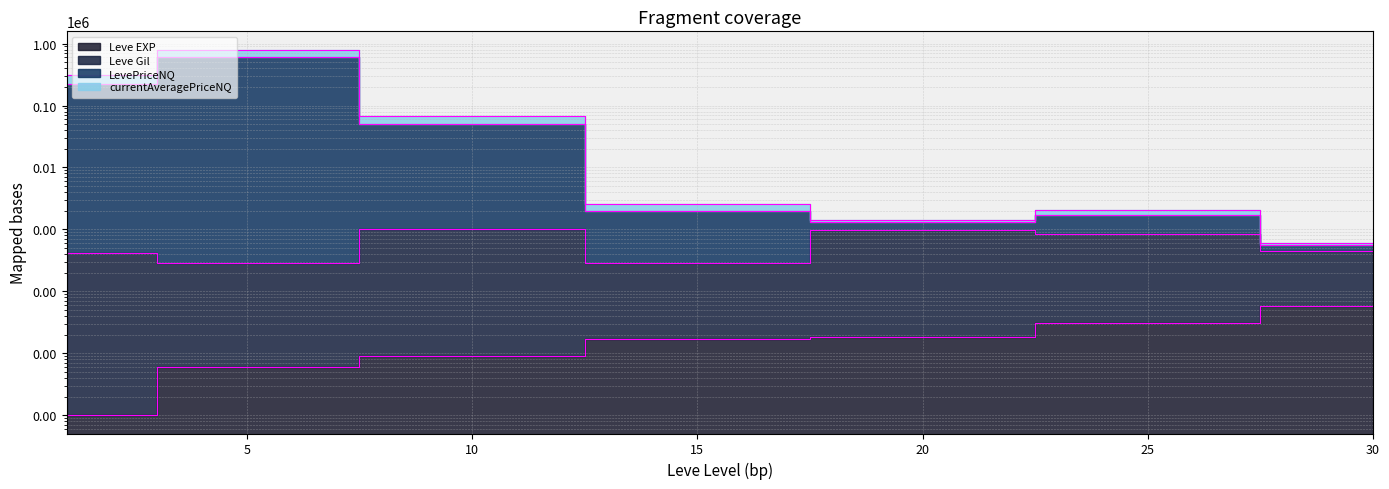

Does the chart have visible grid lines?

Yes